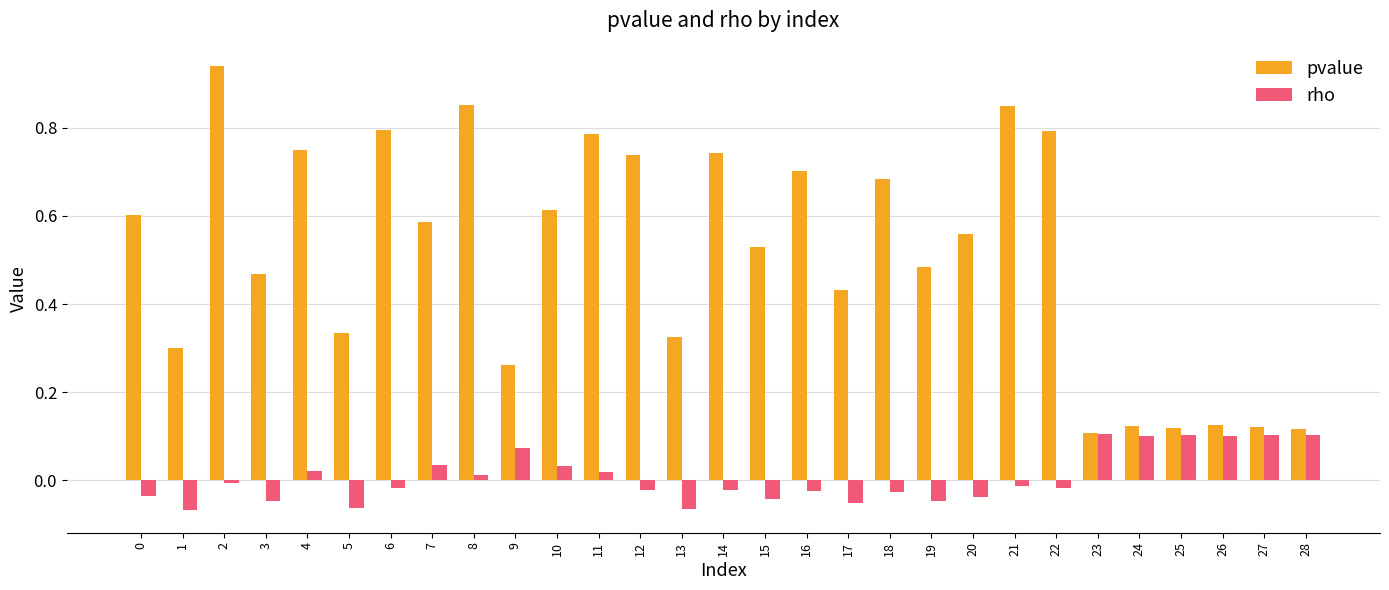

Rank the series by their maximum value, from lowest to highest.

rho, pvalue